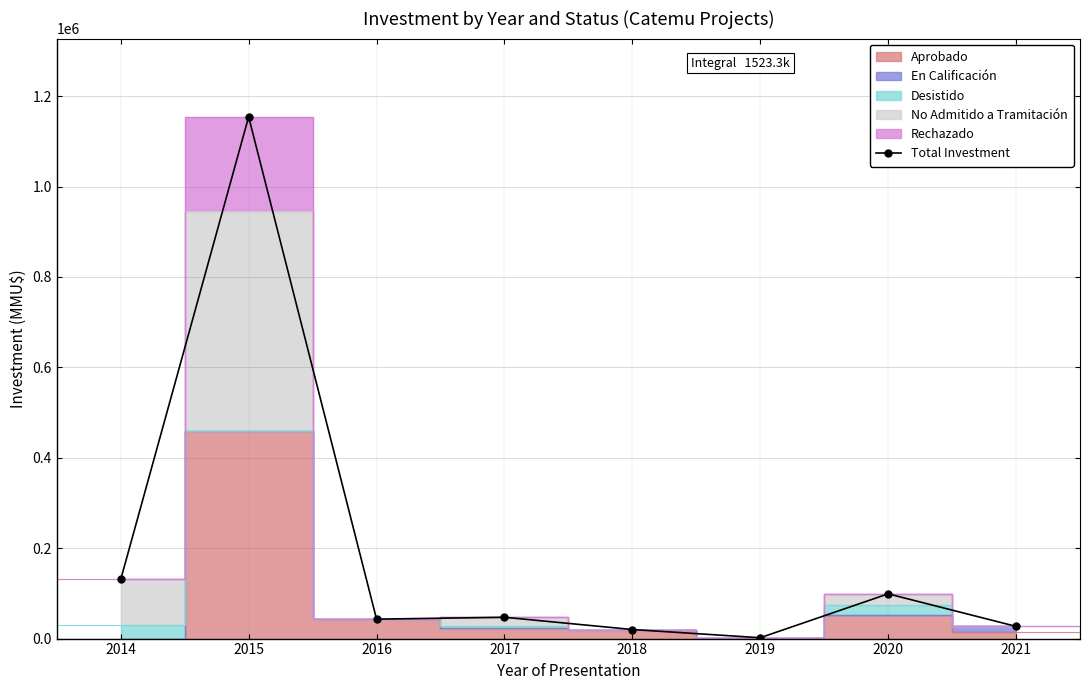

Rank the categories by value from lowest to highest.

2019, 2018, 2021, 2016, 2017, 2020, 2014, 2015